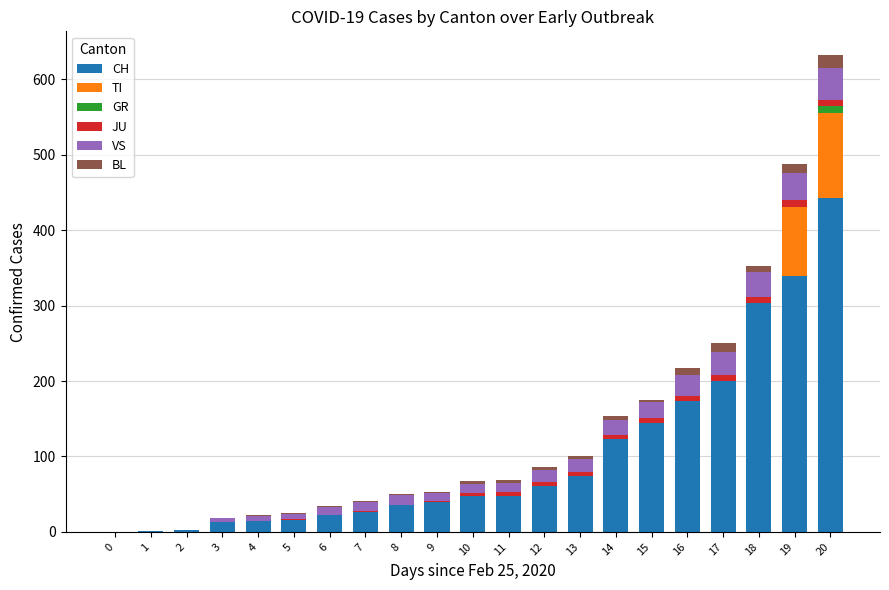

At which category is the sum across all series the highest?

20